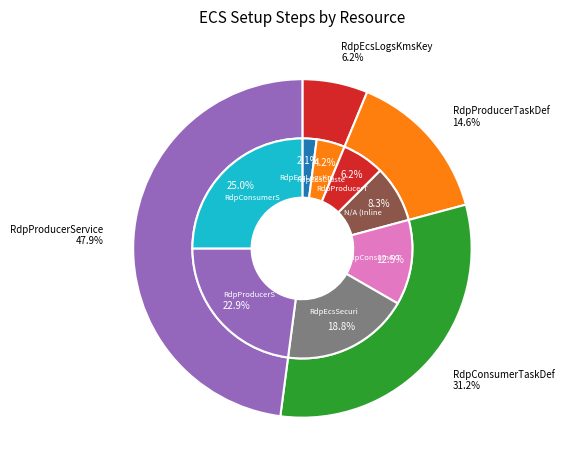

How many segments does this pie chart have?

8